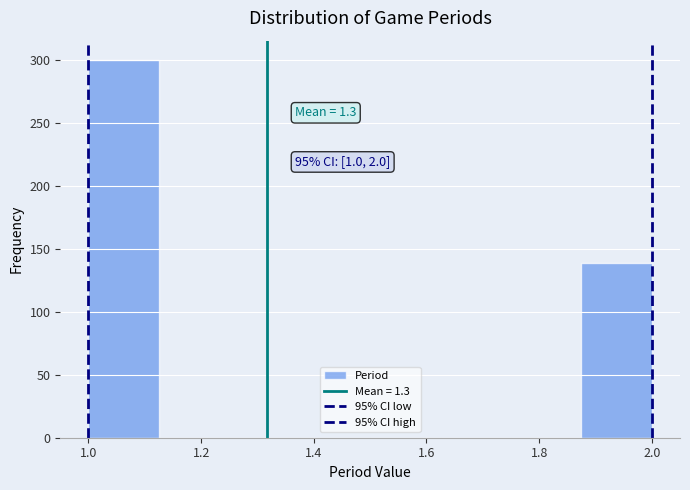

Over which range of the x-axis is the bar tallest?

1.000 to 1.125